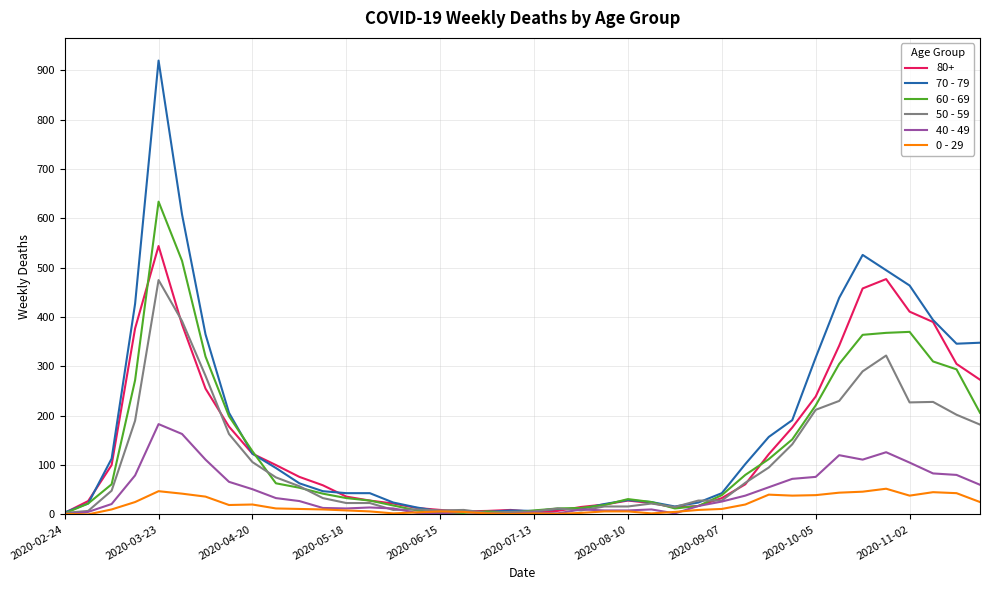

Which series has the largest range (max minus min)?

70 - 79